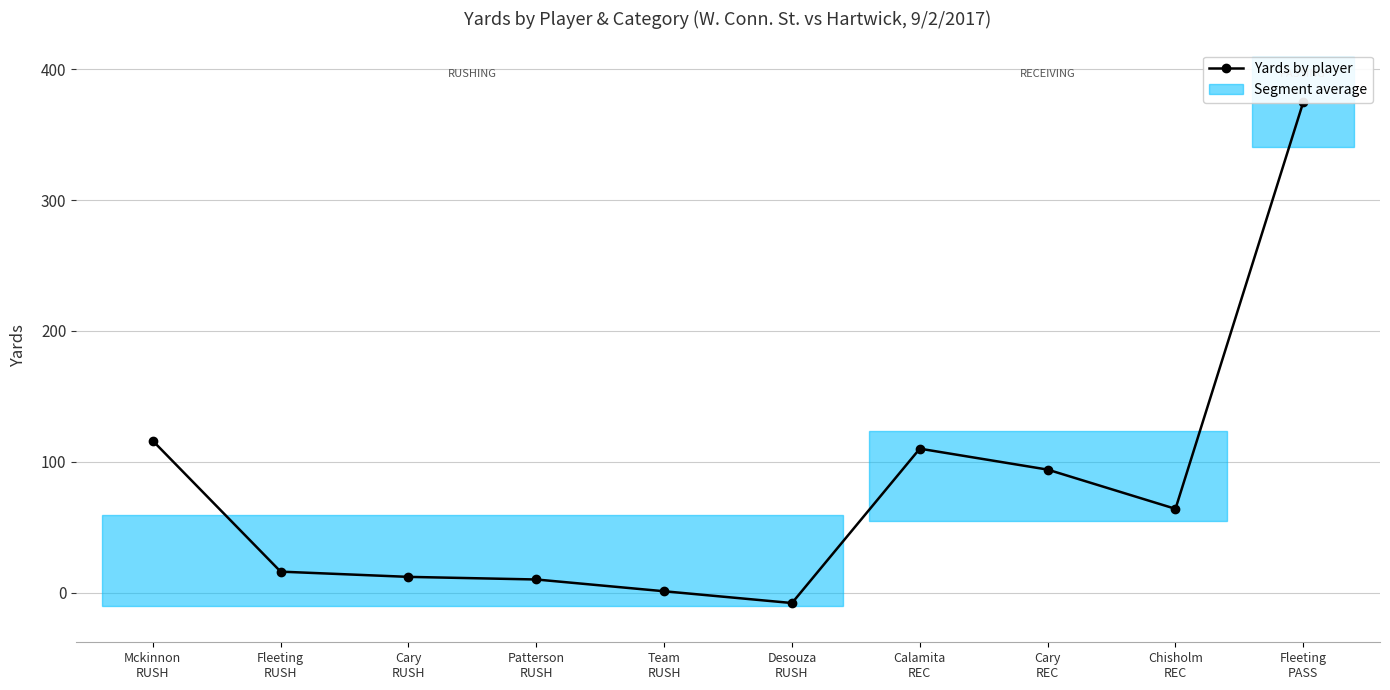

How many data points are less than 64?

5